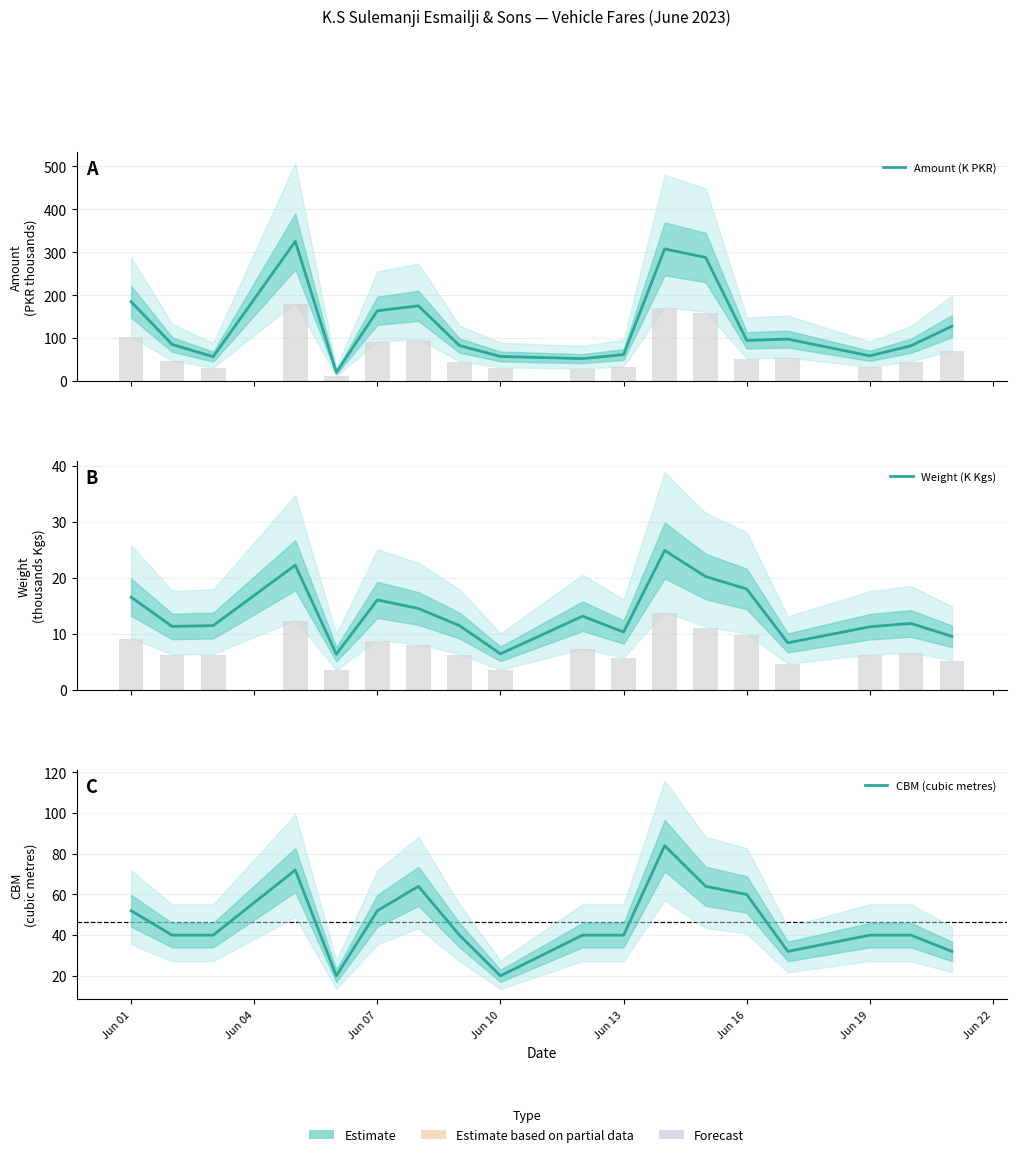

At which label does CBM (cubic metres) first exceed 40?

Jun 01